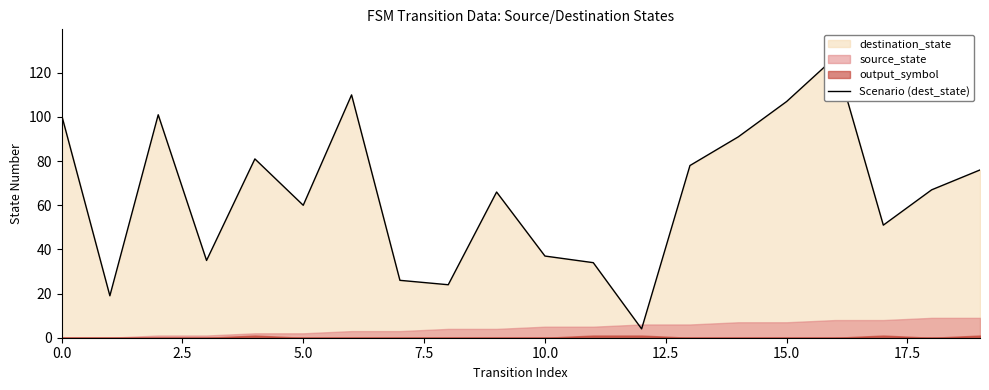

How many points are higher than both their immediate neighbors (excluding endpoints)?

5